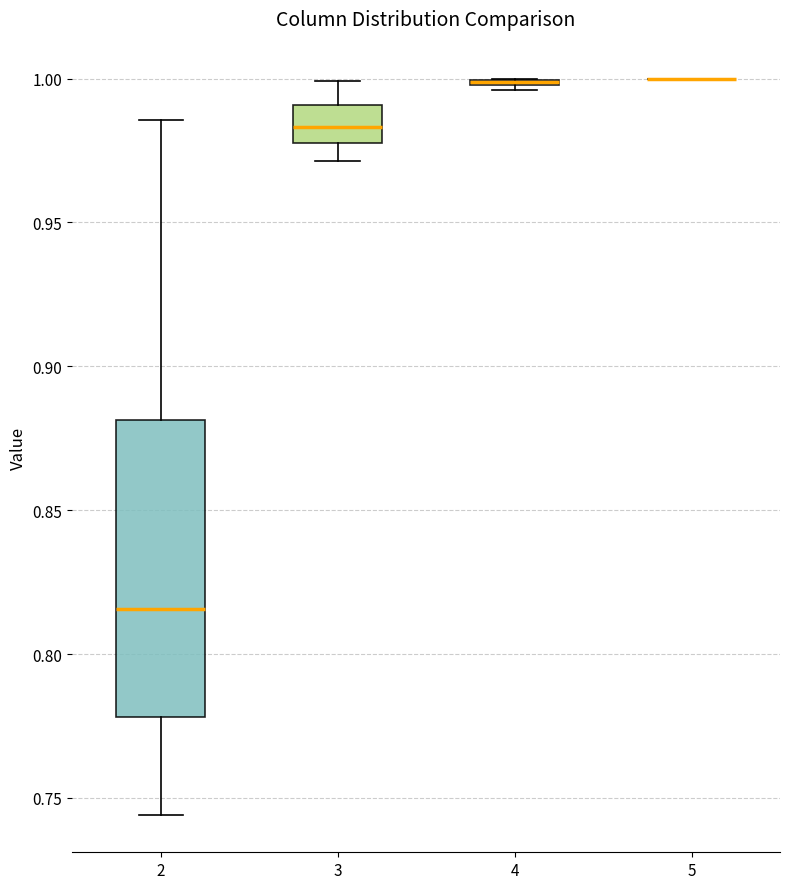

Reading left to right, transcribe this box plot: for each box, give where its median line is, the range the box spans, and where its two whiskers end, as read against the y-axis. The values are not printed on the chart, so give them approximately, as read against the axis.

2: median 0.815, box 0.780 to 0.880, whiskers 0.745 to 0.985
3: median 0.985, box 0.980 to 0.990, whiskers 0.970 to 1.000
4: box collapsed to a line at 1.000, whiskers 0.995 to 1.000
5: box collapsed to a line at 1.000, whiskers 1.000 to 1.000